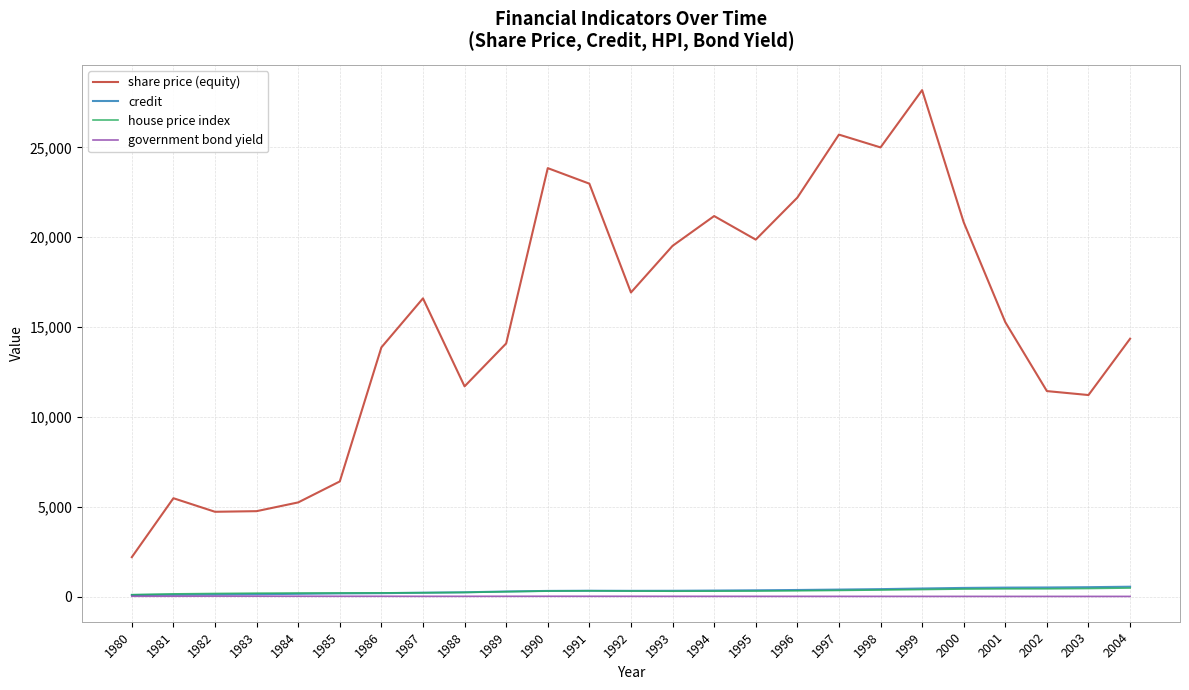

What is the maximum value shown in the chart?

28191.0